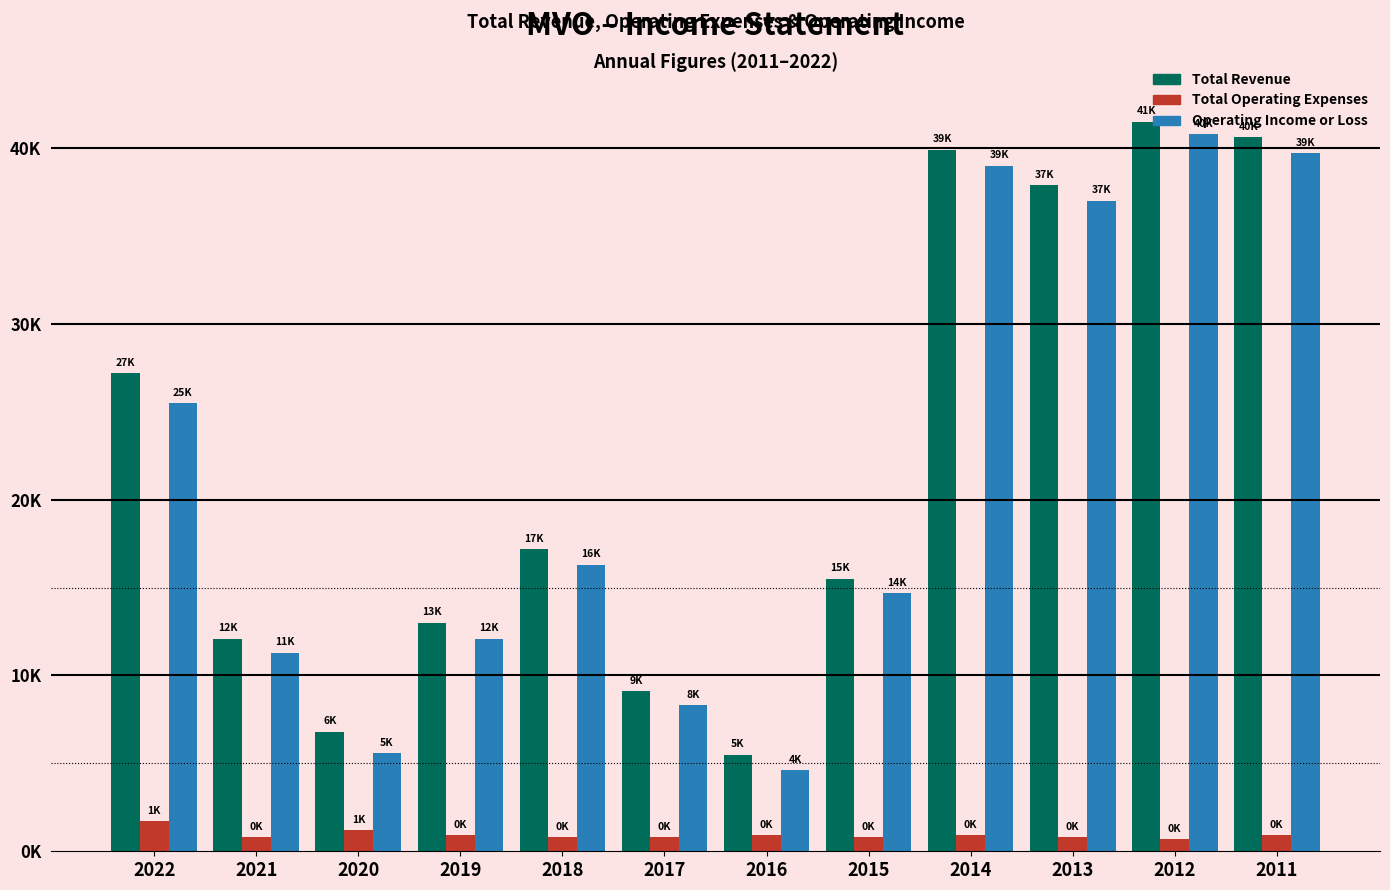

Does the chart contain stacked bars?

No